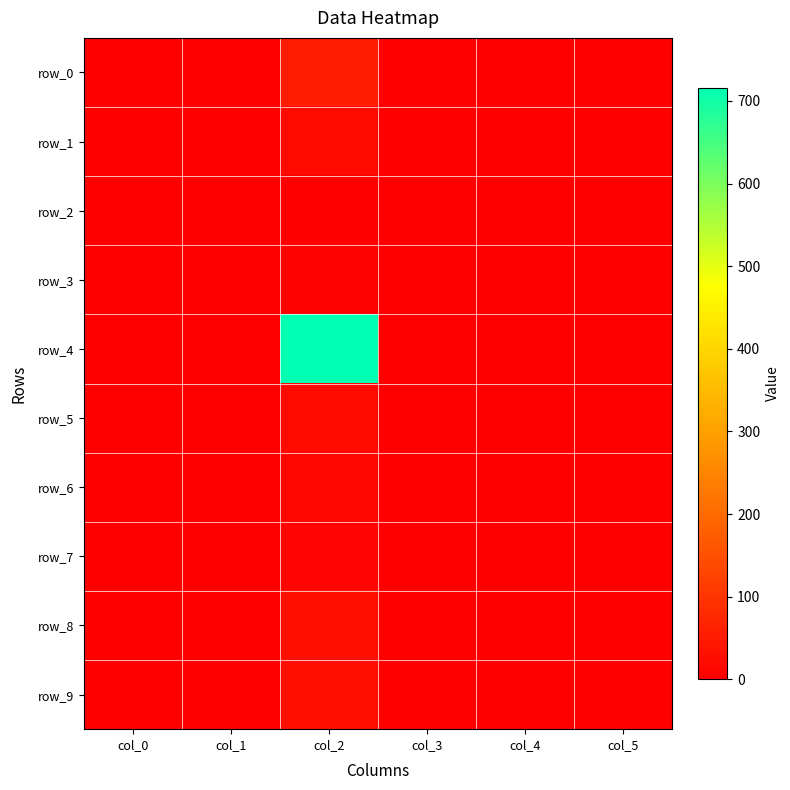

Where is row_2 nearest to the value 1?

col_0